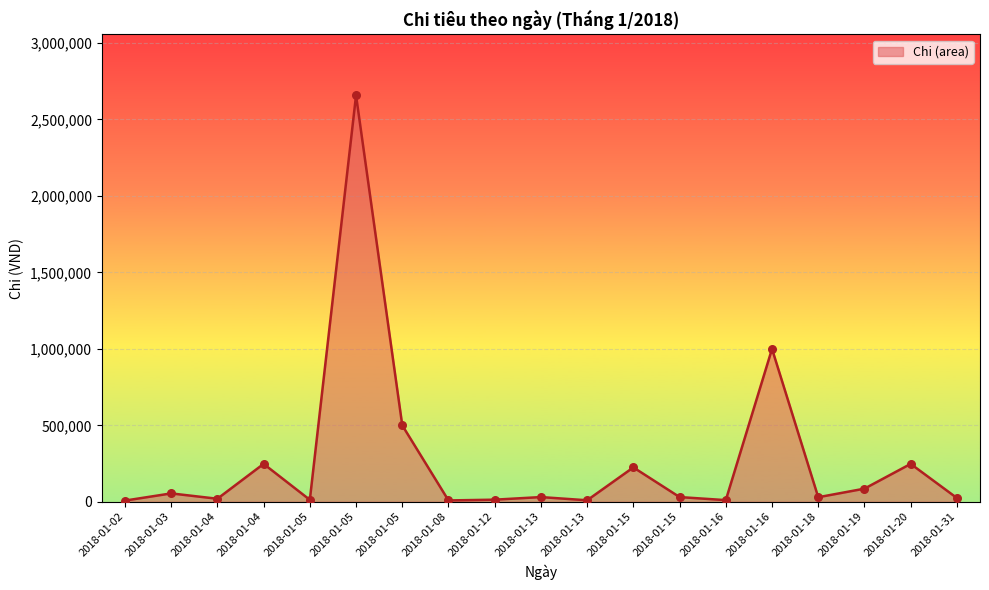

What is the total value across all series at 2018-01-02?

16000